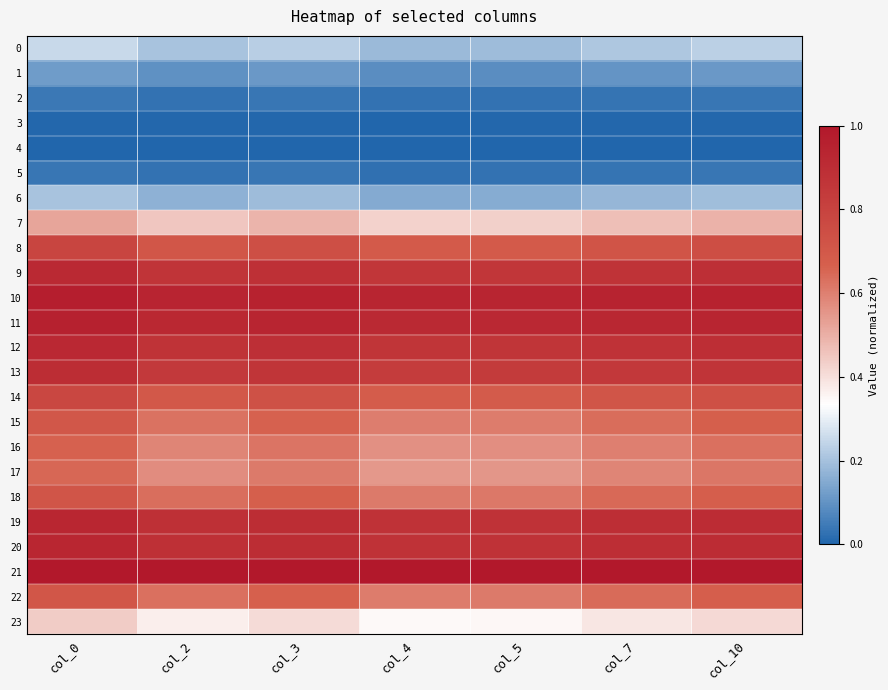

What is the total value across all series at col_0?

14.1